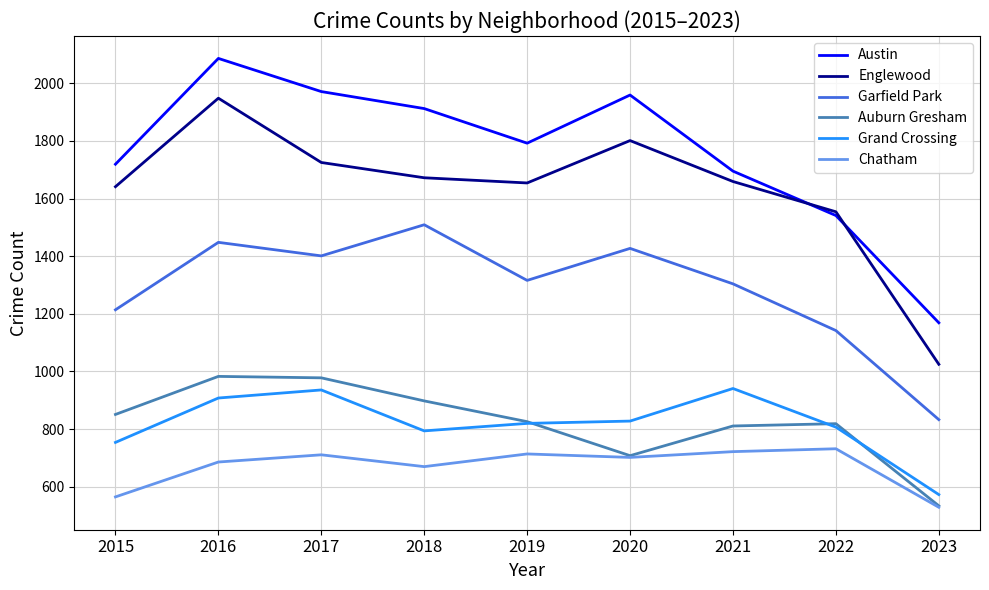

The value of Austin at 2021 is 1695. True or false?

True